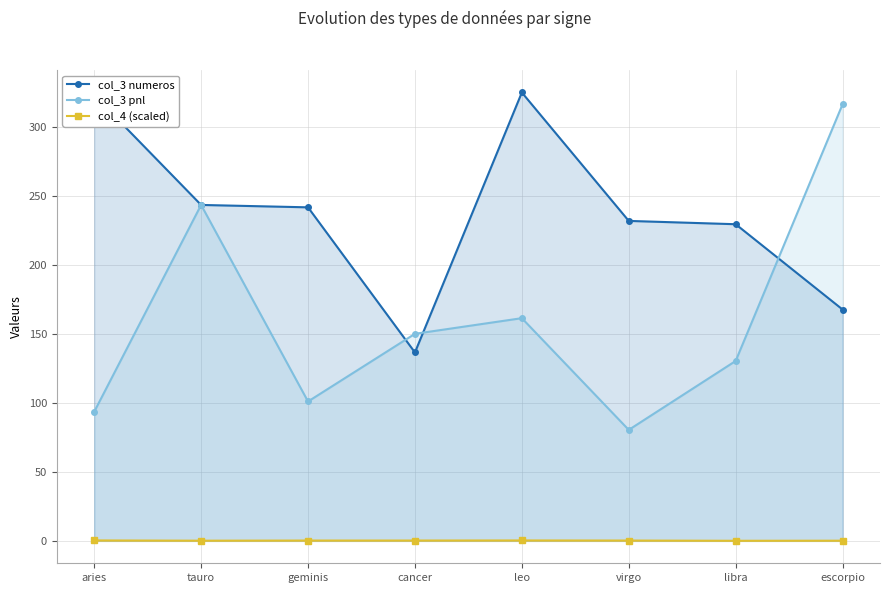

At which label does col_3 numeros reach its peak?

leo